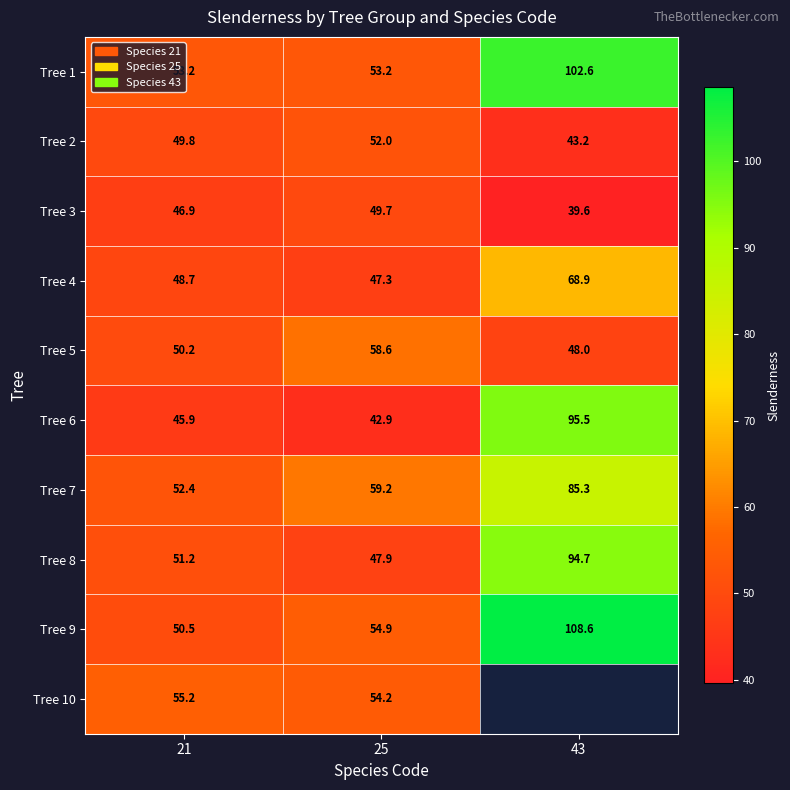

What is the difference between the highest and lowest values at 21?

9.3